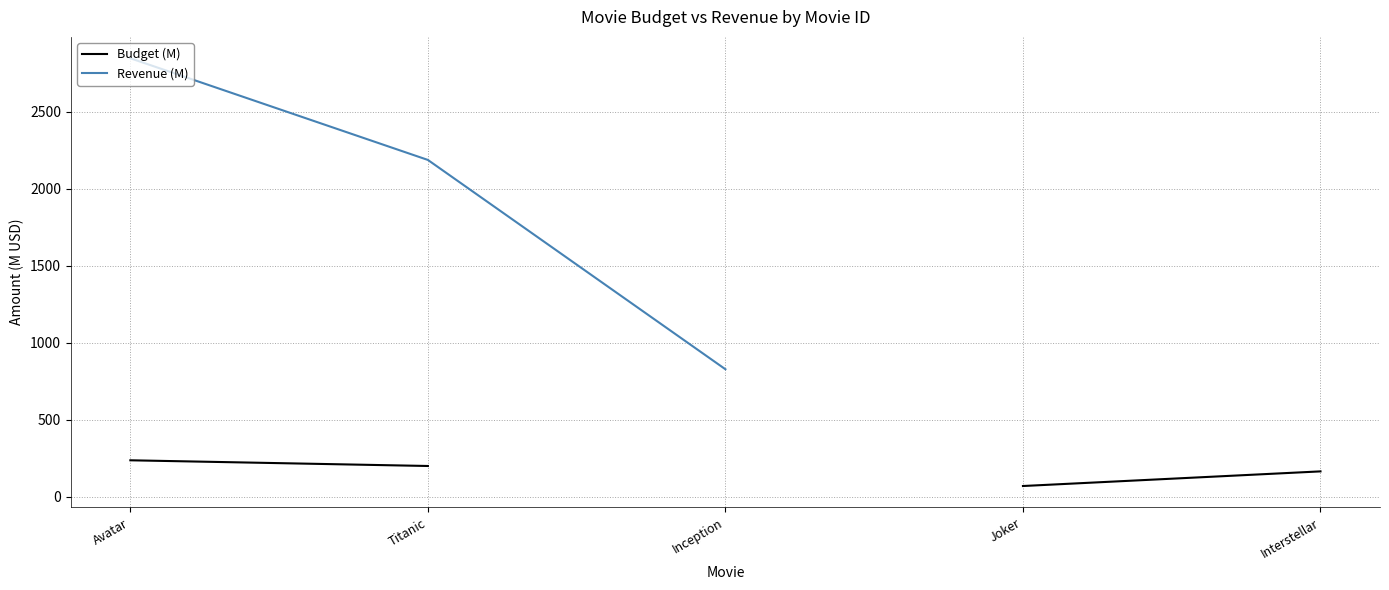

Rank the series by their maximum value, from highest to lowest.

Revenue (M), Budget (M)